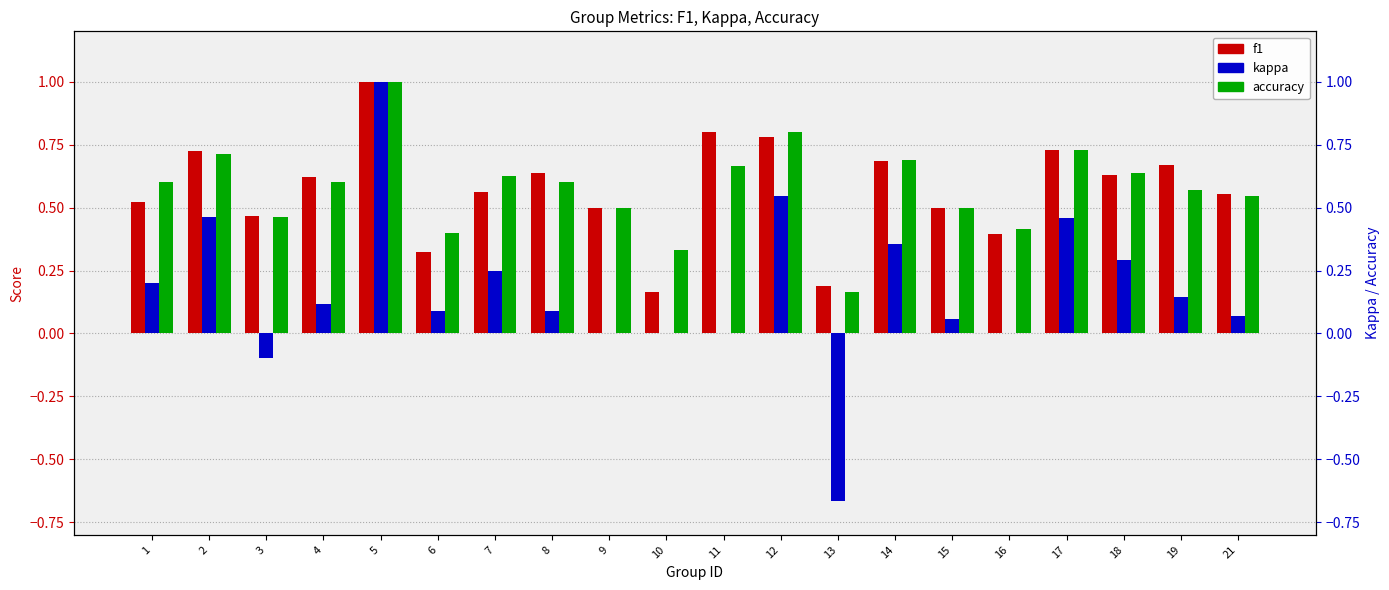

At which label is kappa closest to 0?

9